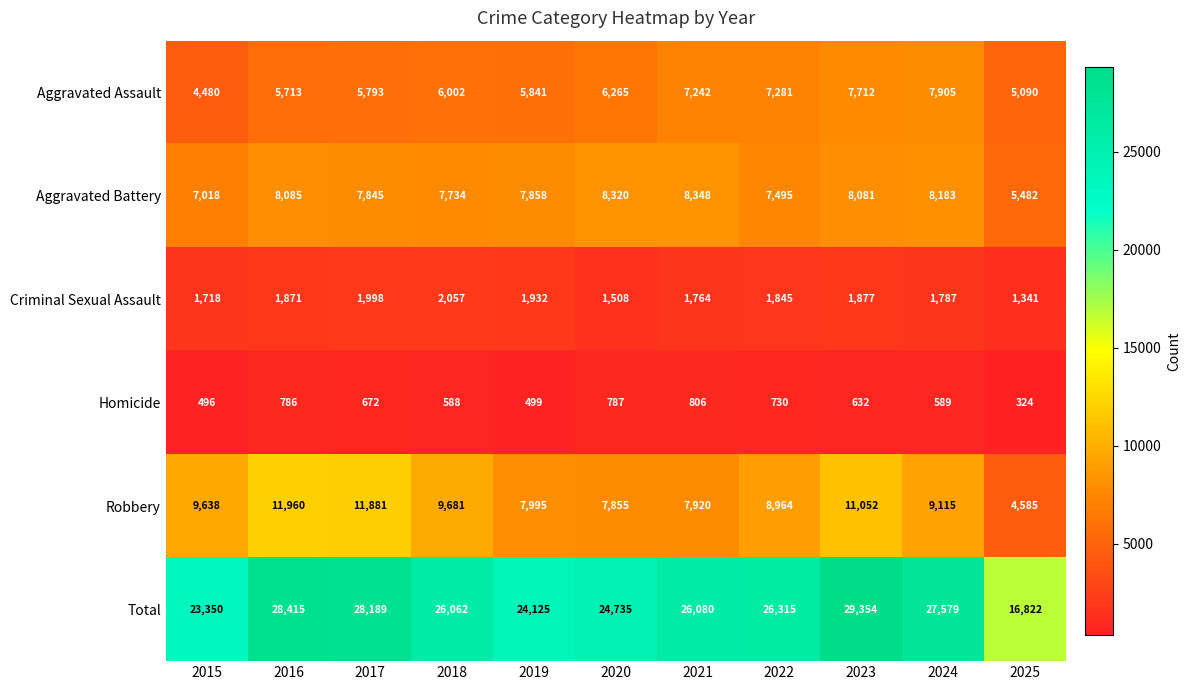

What is the total value across all series at 2023?

58708